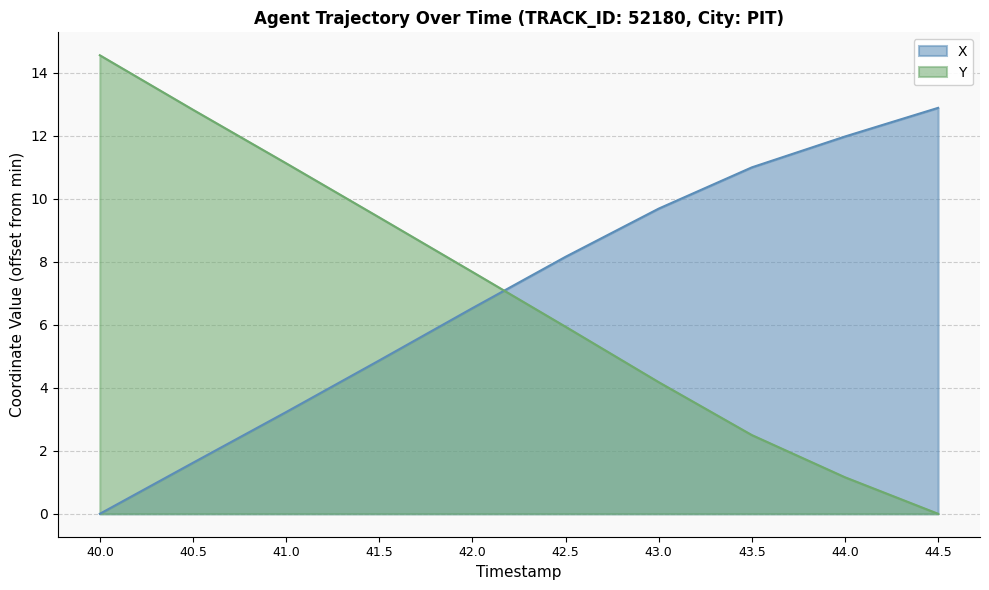

At 41.5, list the series in order from smallest to largest.

X, Y